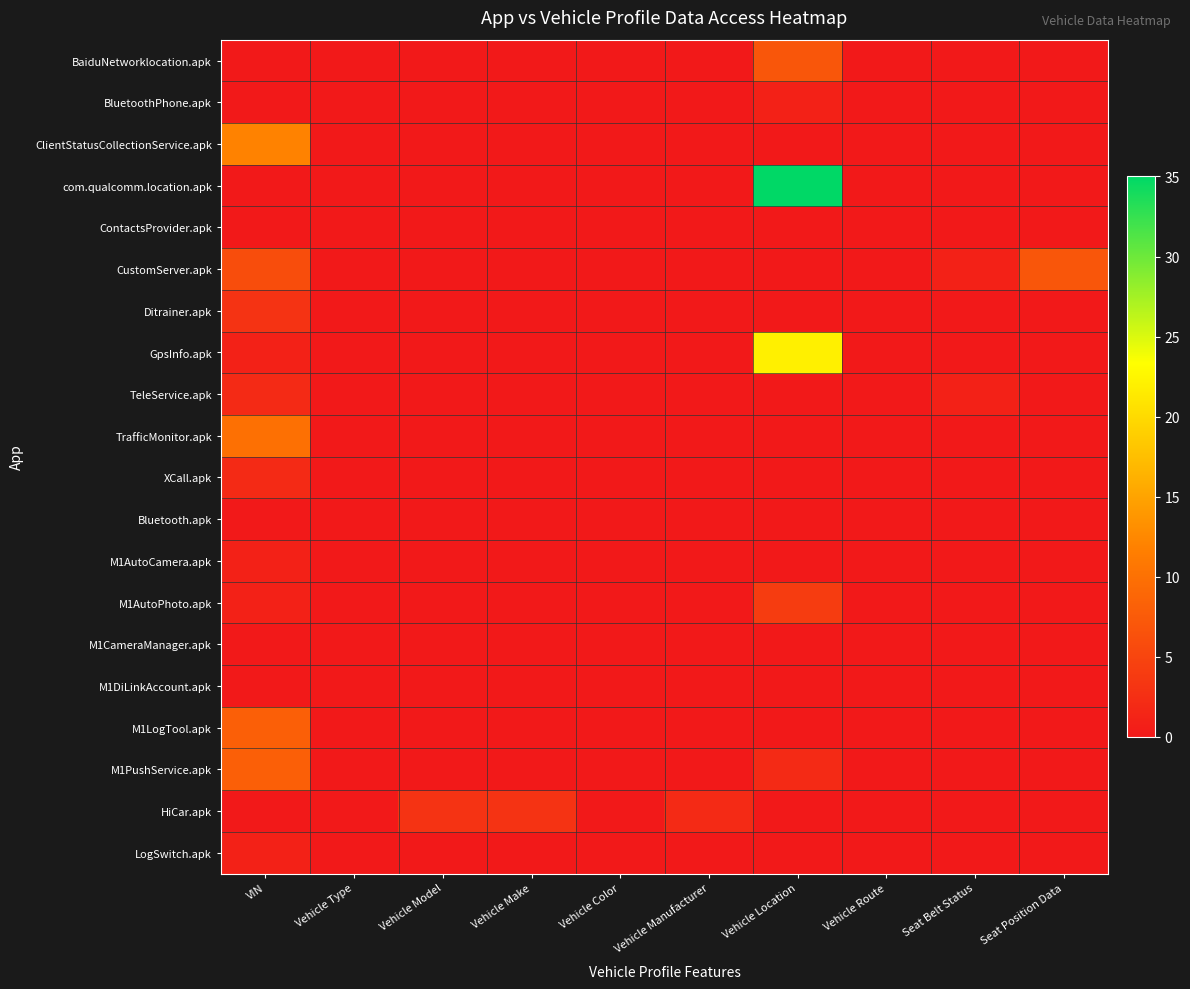

What is the total value across all series at Vehicle Make?

3